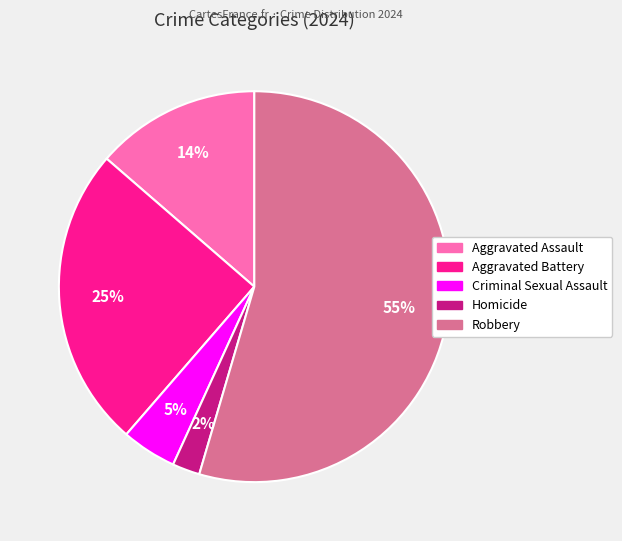

To the nearest percent, what portion does Criminal Sexual Assault represent?

5%